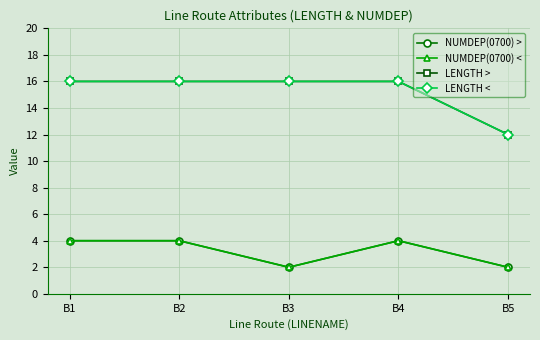

True or false: LENGTH < and NUMDEP(0700) > intersect in this chart.

False